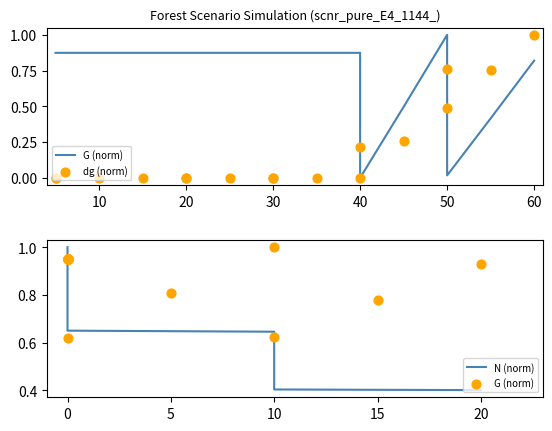

Is the value of N (norm) at 0 greater than the value of G (norm) at 0?

Yes